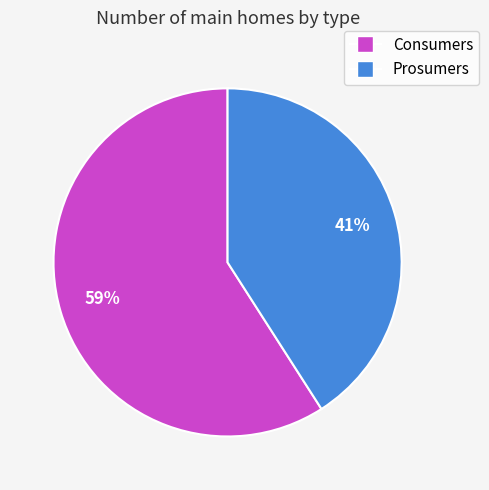

To the nearest percent, what is the combined percentage of Prosumers and Consumers?

100%